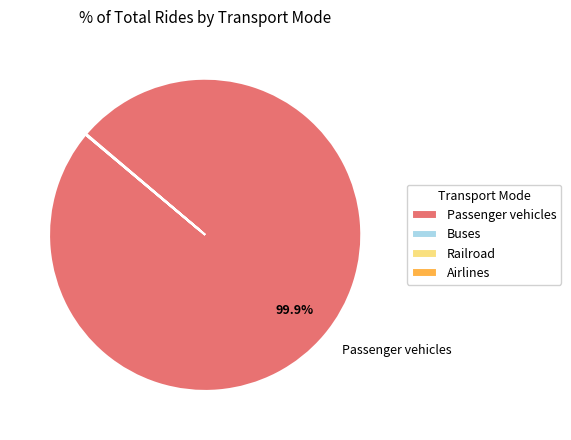

Does any single category account for the majority?

Yes